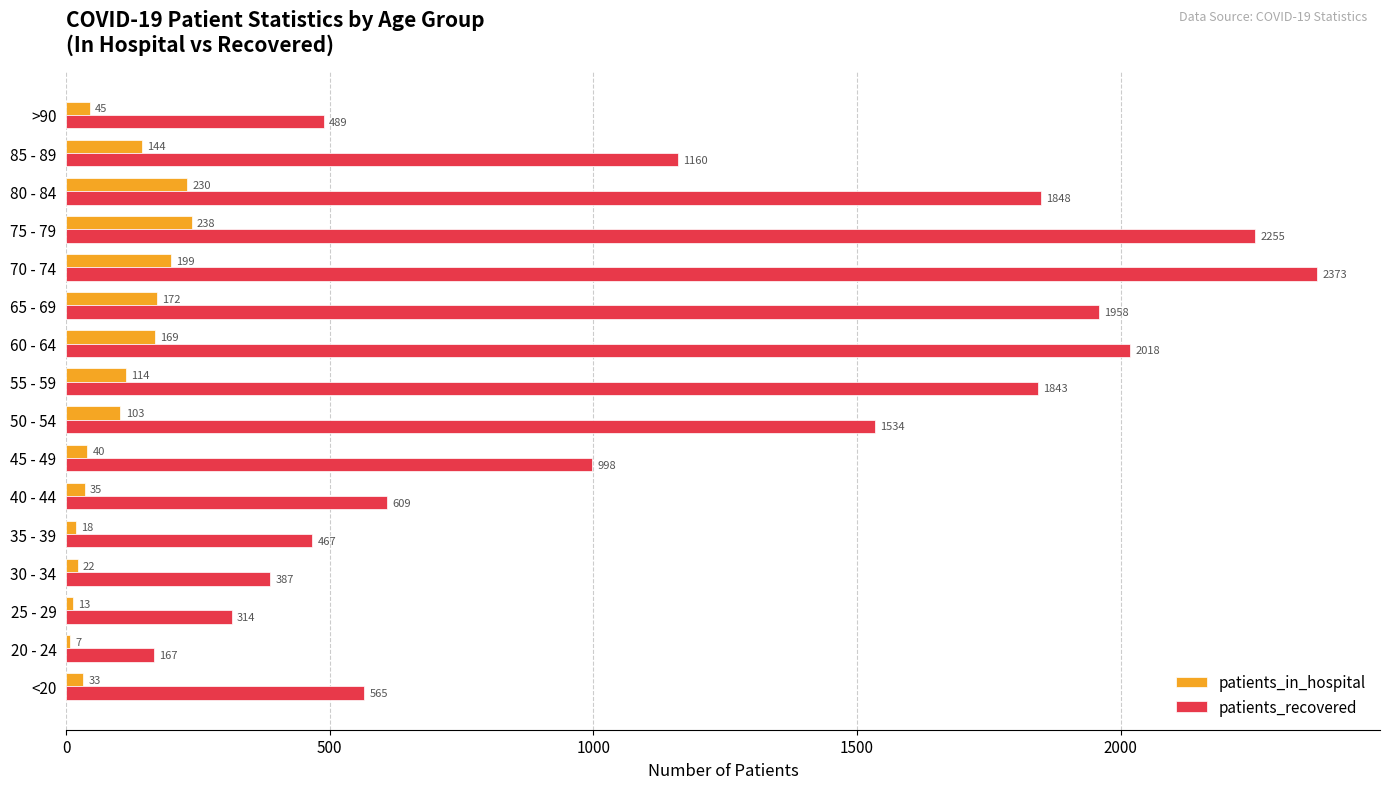

How many series are shown in this chart?

2